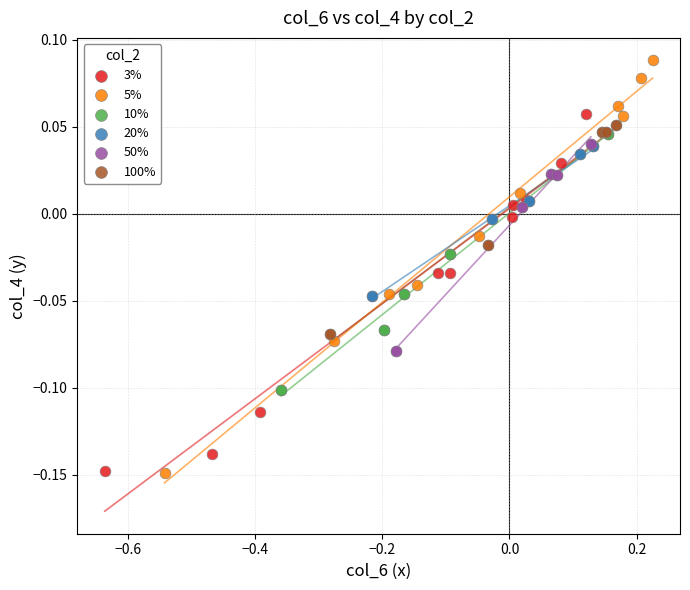

Which series has the widest spread of Y values?

5%